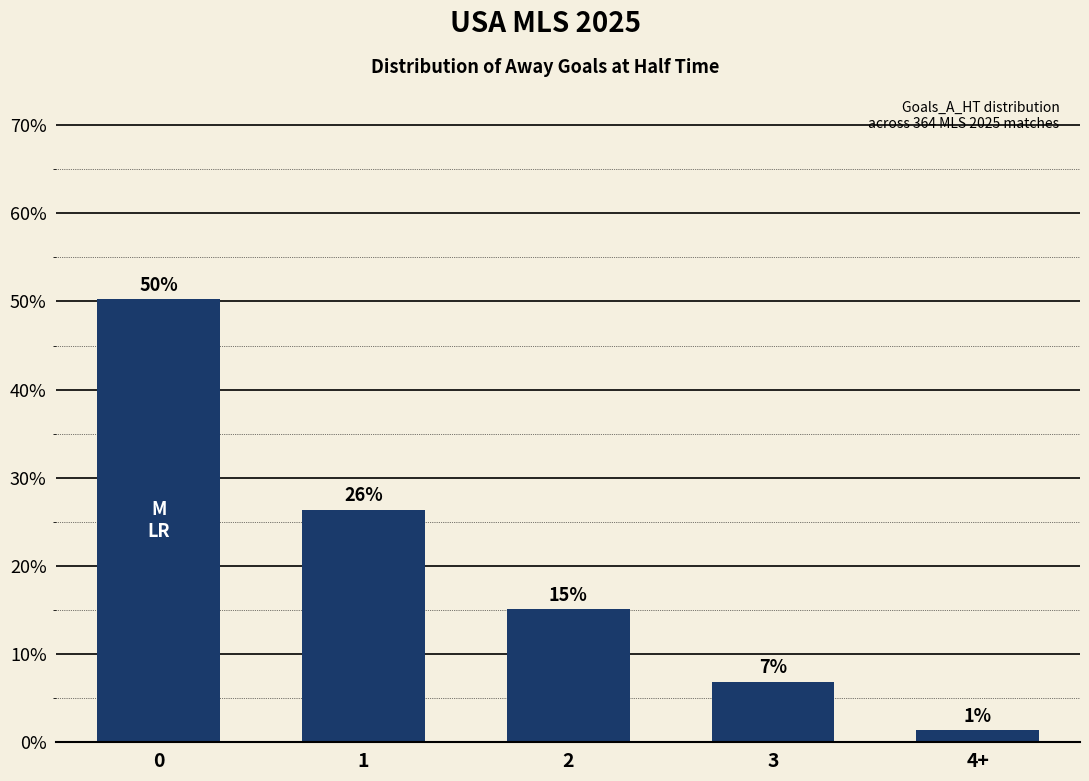

Are the bars horizontal?

No